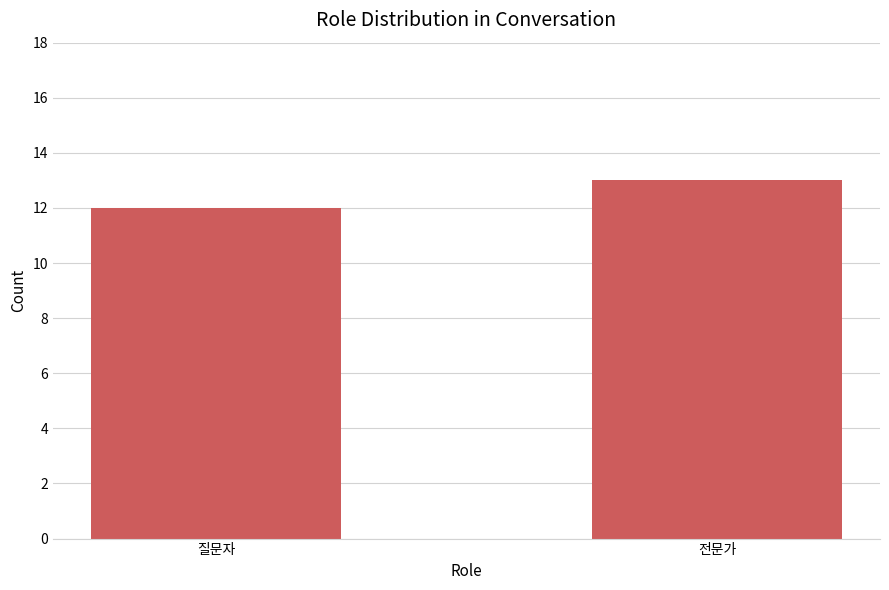

Reading left to right, list all the values displayed in this chart.

12	13